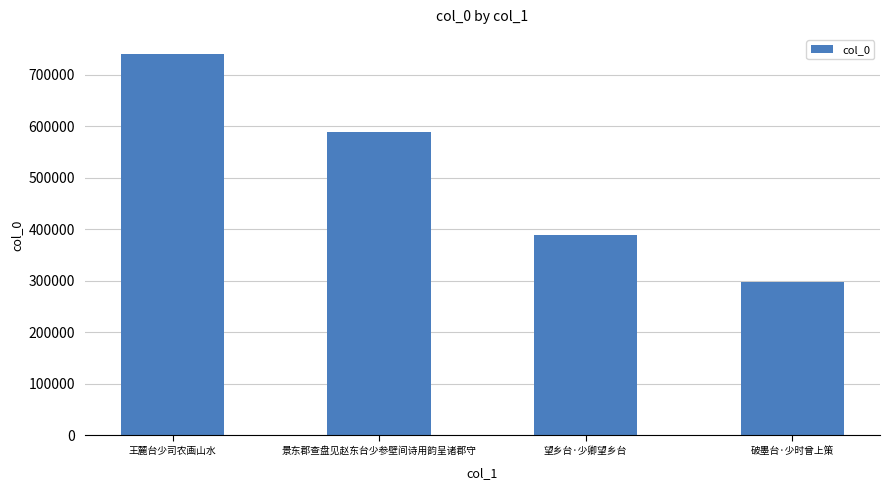

How many values are below 589046?

2